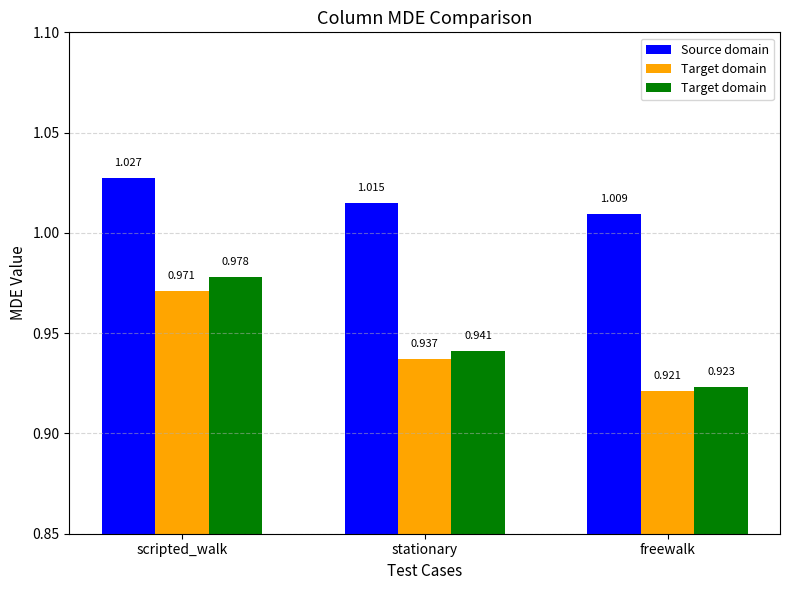

What is the value of the Target domain bar at the 1st from the left?

1.0